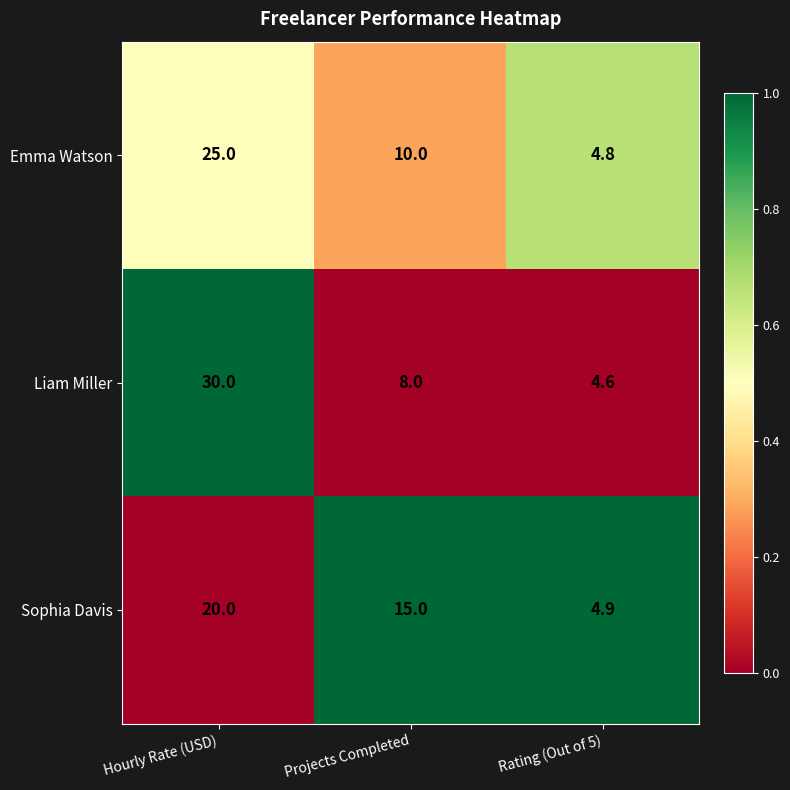

What is the sum of the Emma Watson values at Rating (Out of 5) and Hourly Rate (USD)?

29.8